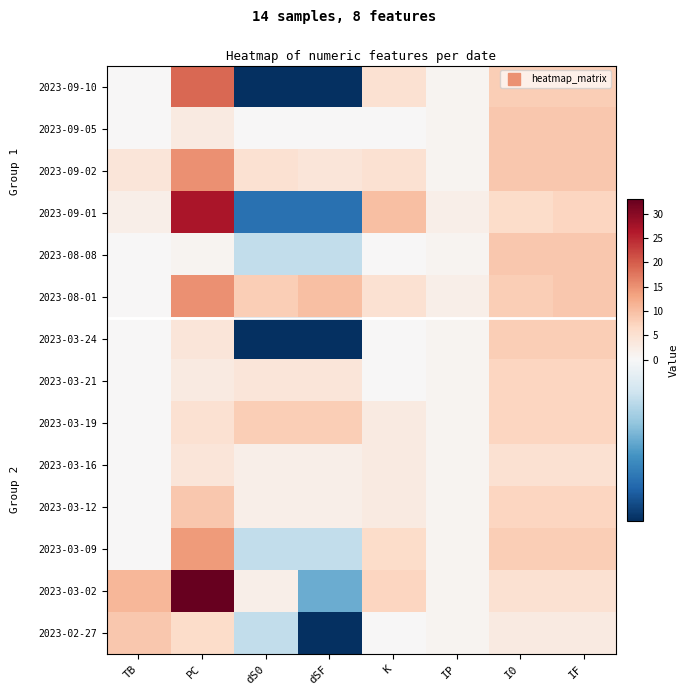

How many series are shown in this chart?

14